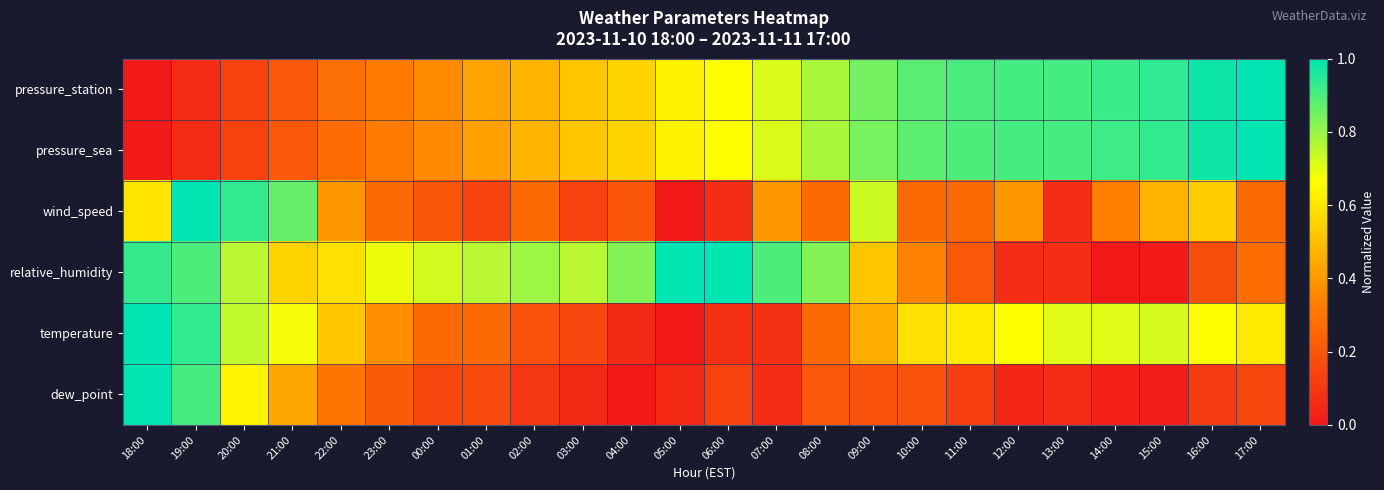

Count the number of data series in this chart.

6